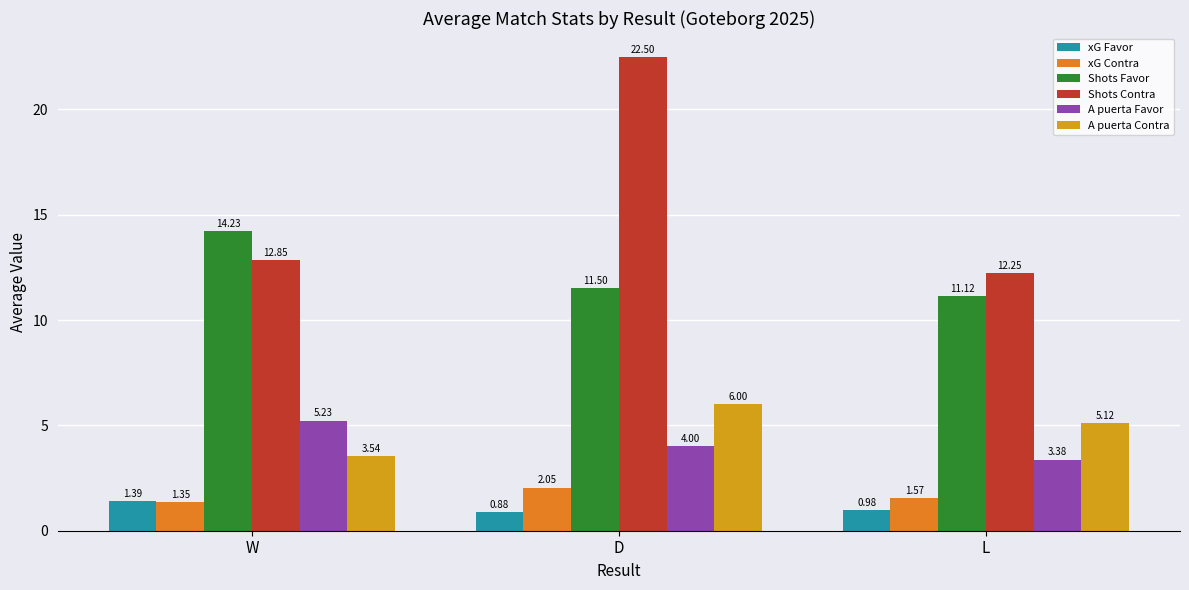

At which category is the sum across all series the highest?

D